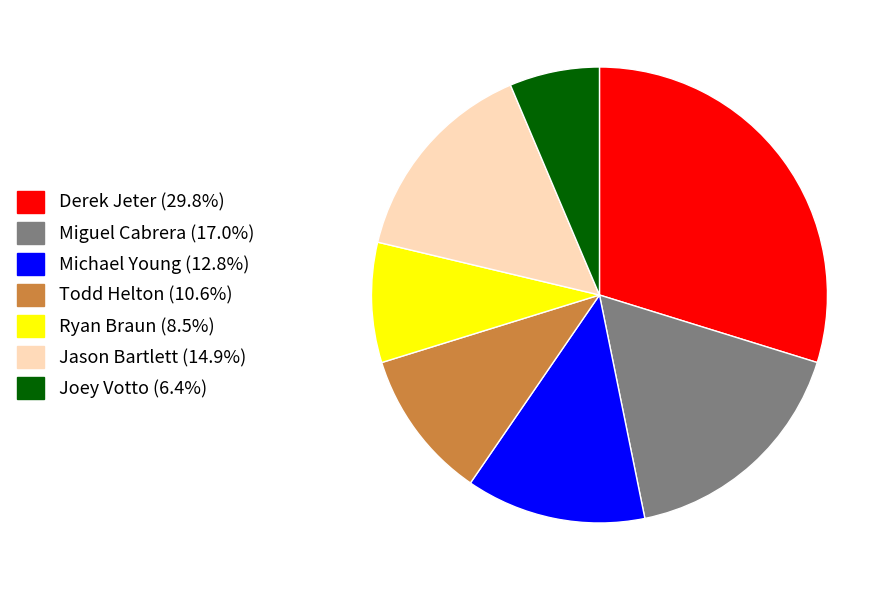

Which has a higher value, Todd Helton or Joey Votto?

Todd Helton